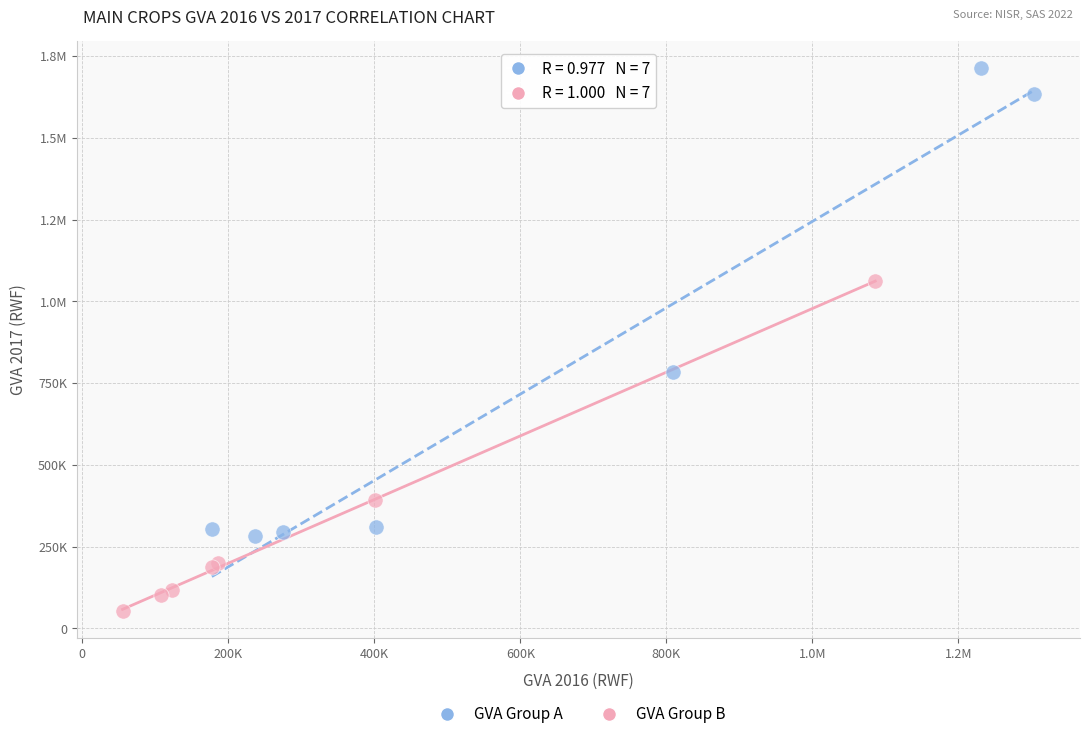

What are all the series names shown in the legend?

GVA Group A, GVA Group B